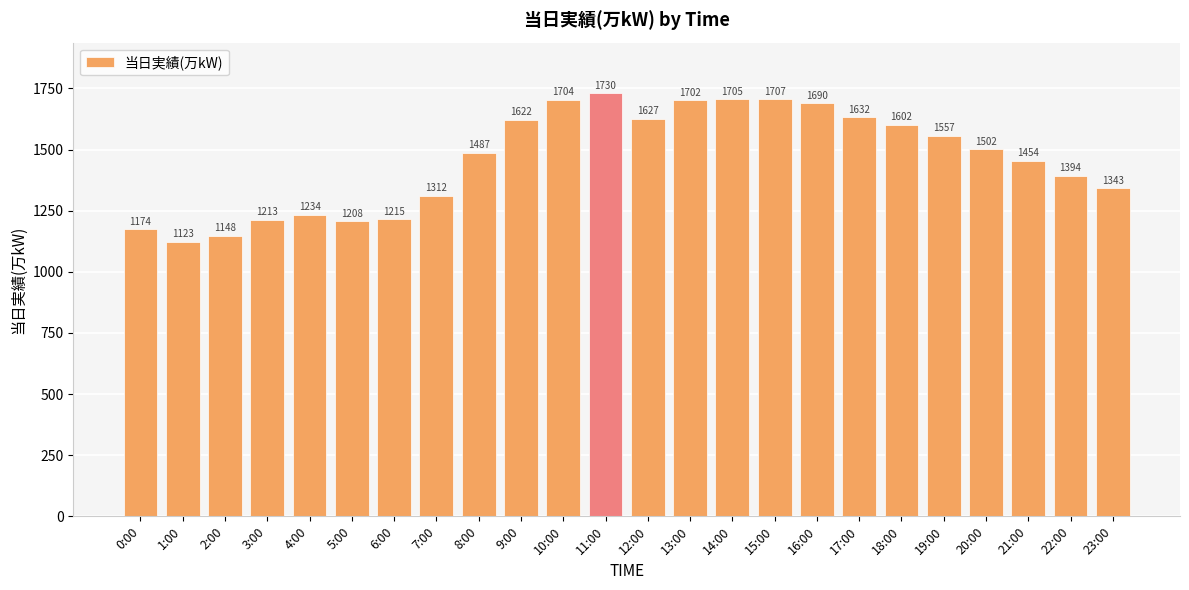

What is the difference between the maximum and second lowest values?

582